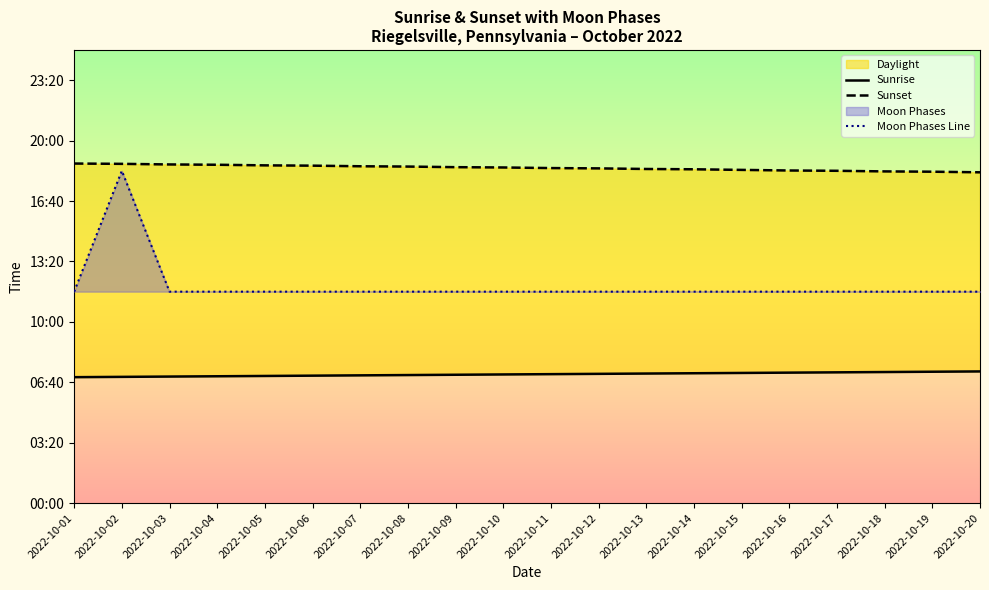

What is the minimum value for Sunrise?

417